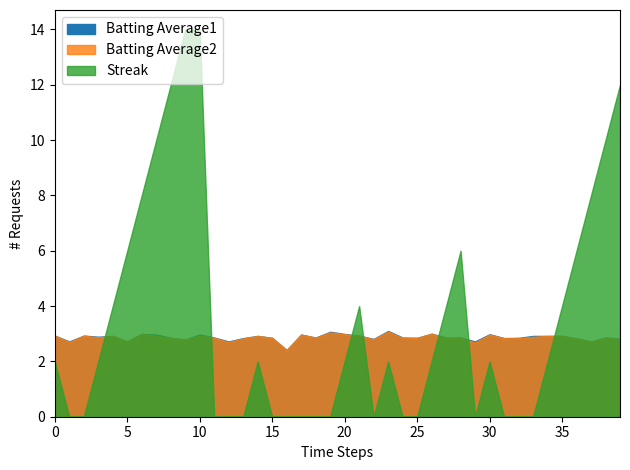

How many positive values does the Streak series have?

23